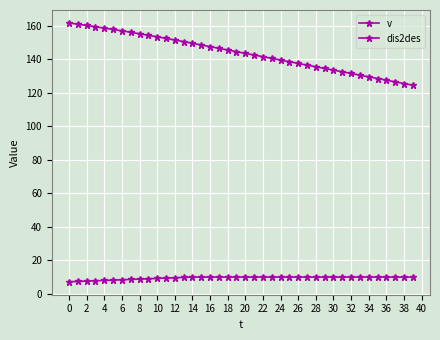

Is this an area chart (filled region under the line)?

No